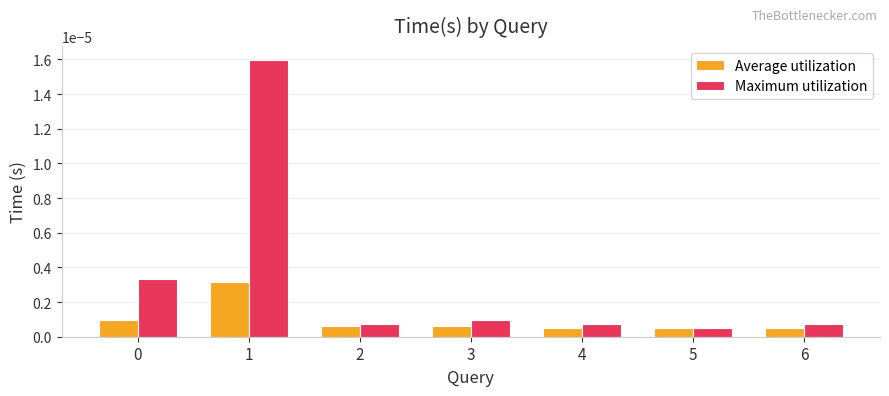

Which series has the largest range (max minus min)?

Maximum utilization